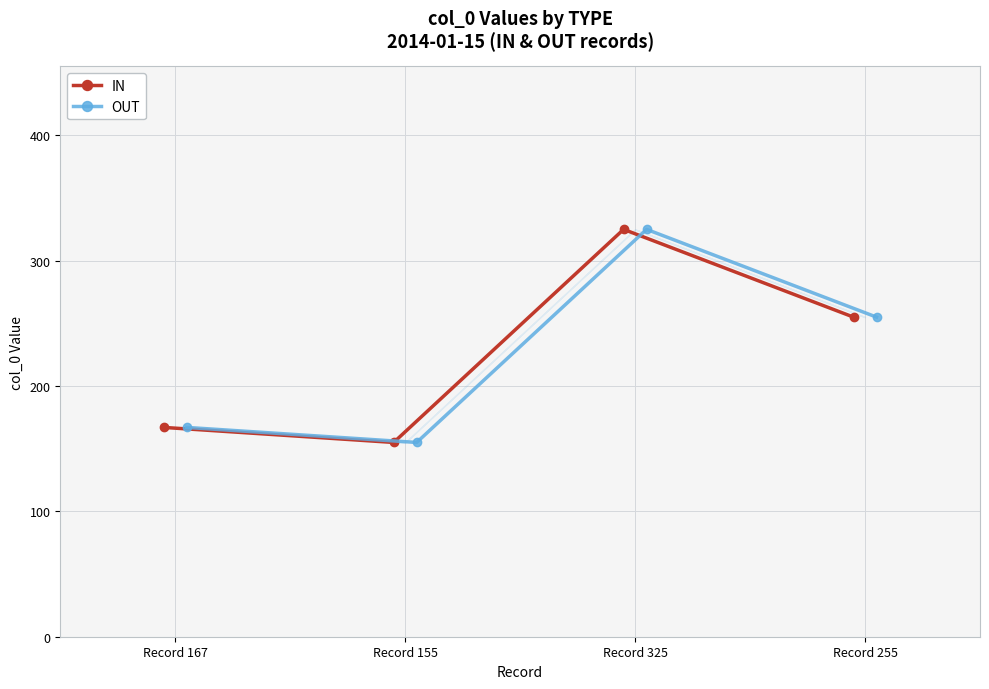

True or false: OUT has more than 1 interior local peaks.

False